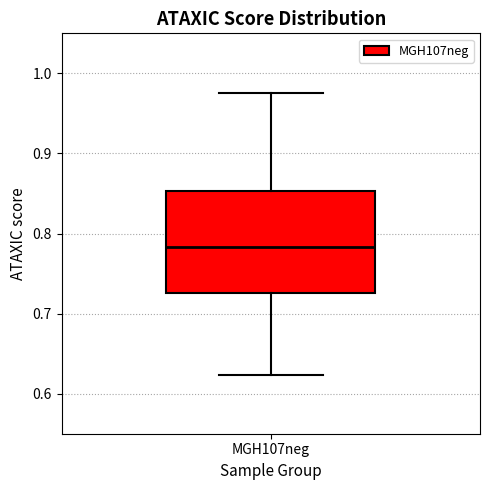

Transcribe this box plot: give where the median line is, the range the box spans, and where the two whiskers end, as read against the y-axis. The values are not printed on the chart, so give them approximately, as read against the axis.

median 0.78, box 0.73 to 0.85, whiskers 0.62 to 0.98